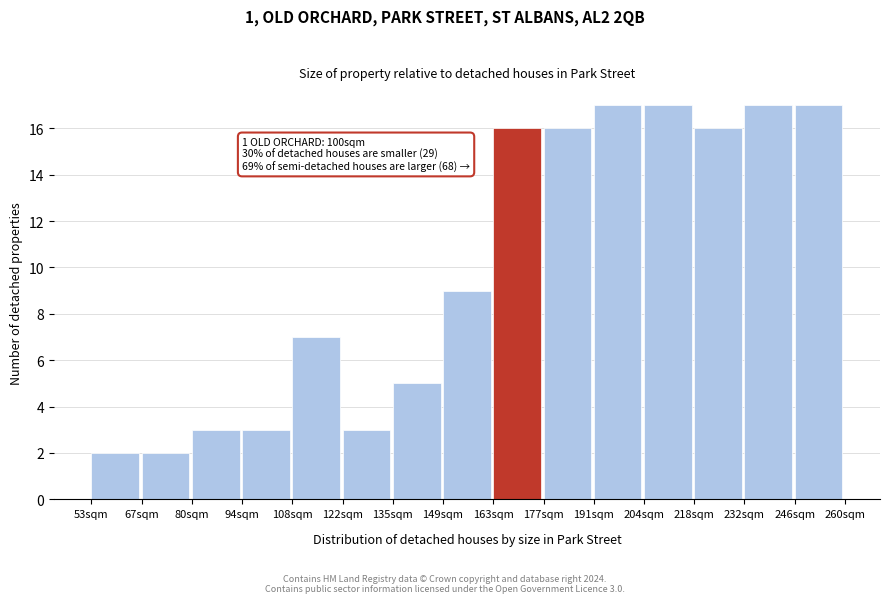

Reading left to right, list all the values displayed in this chart.

53sqm=2	67sqm=2	80sqm=3	94sqm=3	108sqm=7	122sqm=3	135sqm=5	149sqm=9	163sqm=16	177sqm=16	191sqm=17	204sqm=17	218sqm=16	232sqm=17	246sqm=17